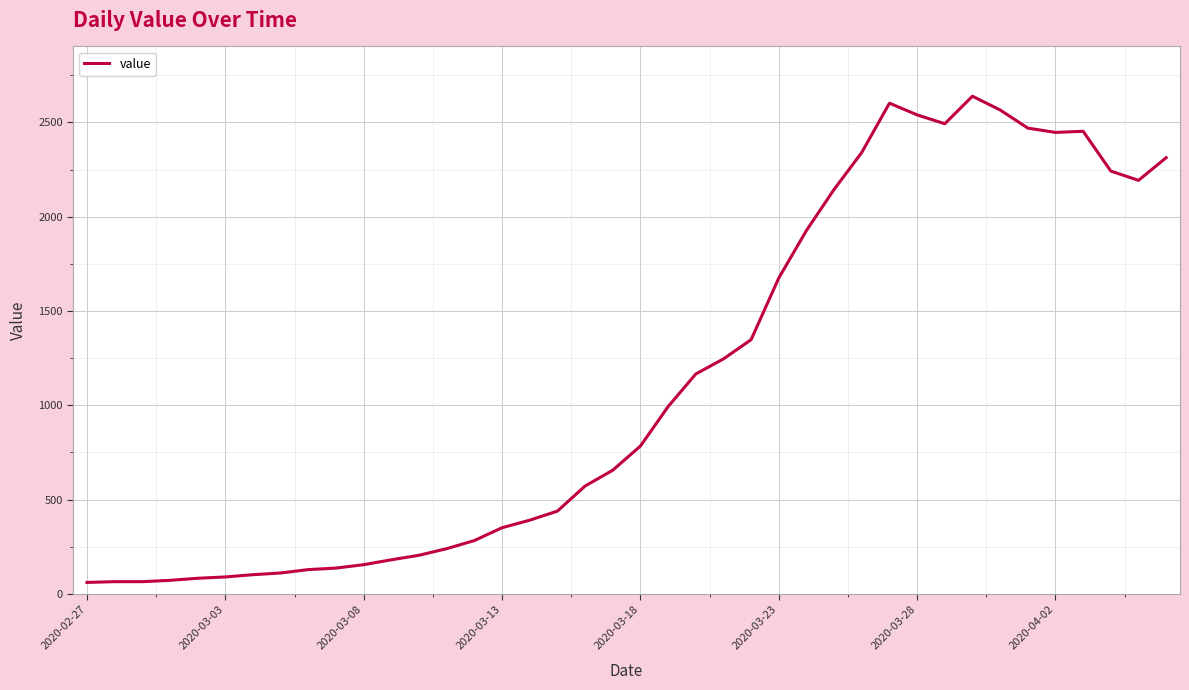

What is the difference between the maximum and minimum values?

2578